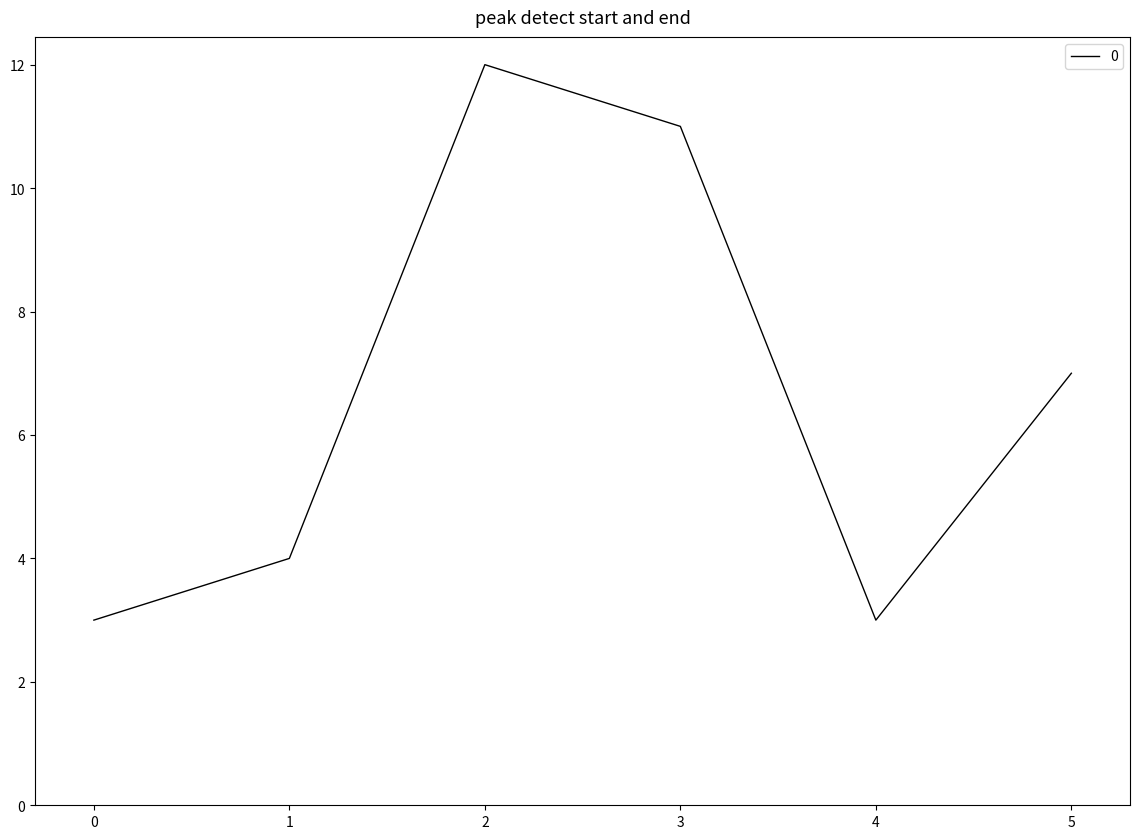

At which category does the data reach its first local peak?

2